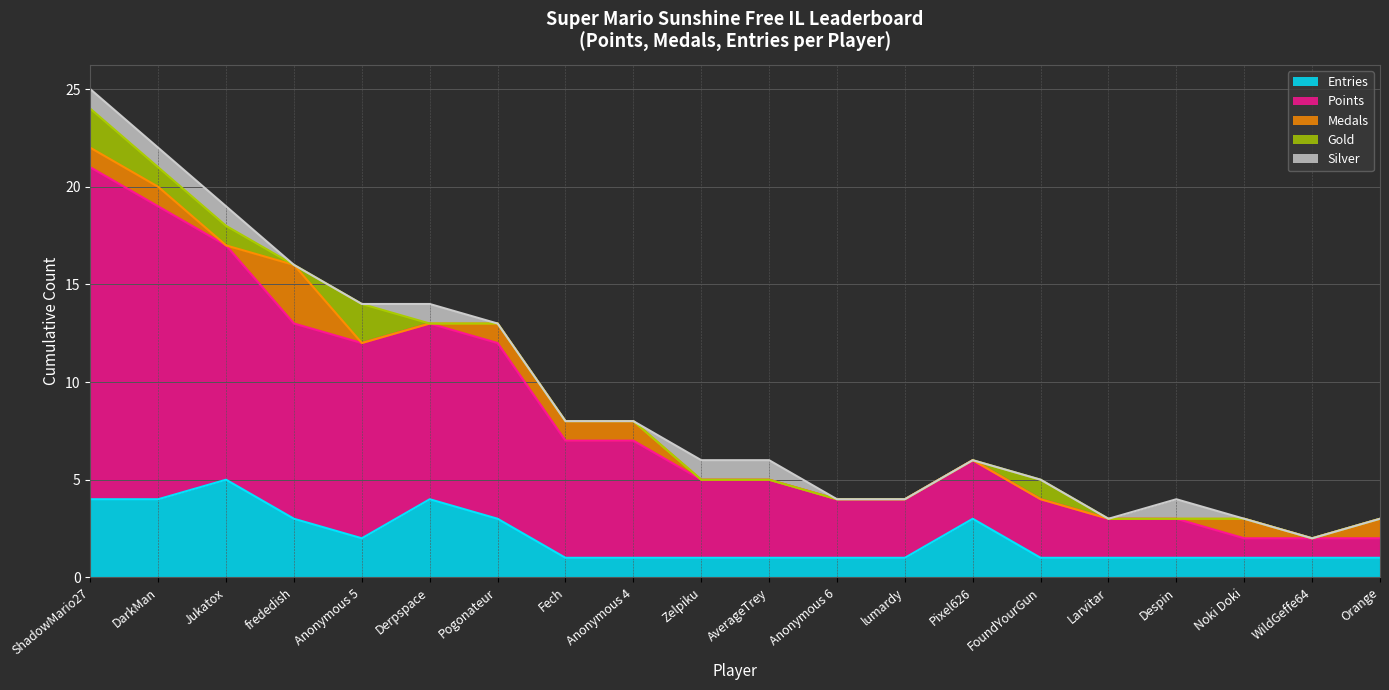

Reading right to left, what are all the values shown in this chart?

Entries: Orange=1	WildGeffe64=1	Noki Doki=1	Despin=1	Larvitar=1	FoundYourGun=1	Pixel626=3	lumardy=1	Anonymous 6=1	AverageTrey=1	Zelpiku=1	Anonymous 4=1	Fech=1	Pogonateur=3	Derpspace=4	Anonymous 5=2	frededish=3	Jukatox=5	DarkMan=4	ShadowMario27=4
Points: Orange=1	WildGeffe64=1	Noki Doki=1	Despin=2	Larvitar=2	FoundYourGun=3	Pixel626=3	lumardy=3	Anonymous 6=3	AverageTrey=4	Zelpiku=4	Anonymous 4=6	Fech=6	Pogonateur=9	Derpspace=9	Anonymous 5=10	frededish=10	Jukatox=12	DarkMan=15	ShadowMario27=17
Medals: Orange=1	WildGeffe64=0	Noki Doki=1	Despin=0	Larvitar=0	FoundYourGun=0	Pixel626=0	lumardy=0	Anonymous 6=0	AverageTrey=0	Zelpiku=0	Anonymous 4=1	Fech=1	Pogonateur=1	Derpspace=0	Anonymous 5=0	frededish=3	Jukatox=0	DarkMan=1	ShadowMario27=1
Gold: Orange=0	WildGeffe64=0	Noki Doki=0	Despin=0	Larvitar=0	FoundYourGun=1	Pixel626=0	lumardy=0	Anonymous 6=0	AverageTrey=0	Zelpiku=0	Anonymous 4=0	Fech=0	Pogonateur=0	Derpspace=0	Anonymous 5=2	frededish=0	Jukatox=1	DarkMan=1	ShadowMario27=2
Silver: Orange=0	WildGeffe64=0	Noki Doki=0	Despin=1	Larvitar=0	FoundYourGun=0	Pixel626=0	lumardy=0	Anonymous 6=0	AverageTrey=1	Zelpiku=1	Anonymous 4=0	Fech=0	Pogonateur=0	Derpspace=1	Anonymous 5=0	frededish=0	Jukatox=1	DarkMan=1	ShadowMario27=1